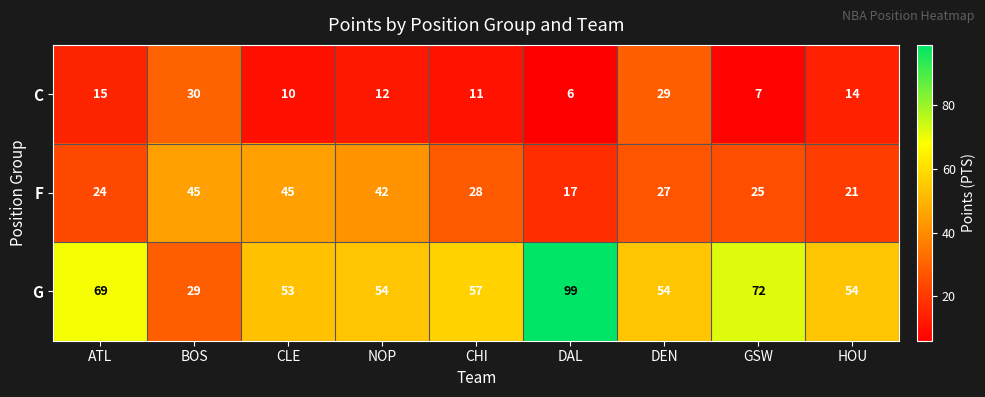

Reading left to right, list all the values displayed in this chart.

C: 15	30	10	12	11	6	29	7	14
F: 24	45	45	42	28	17	27	25	21
G: 69	29	53	54	57	99	54	72	54